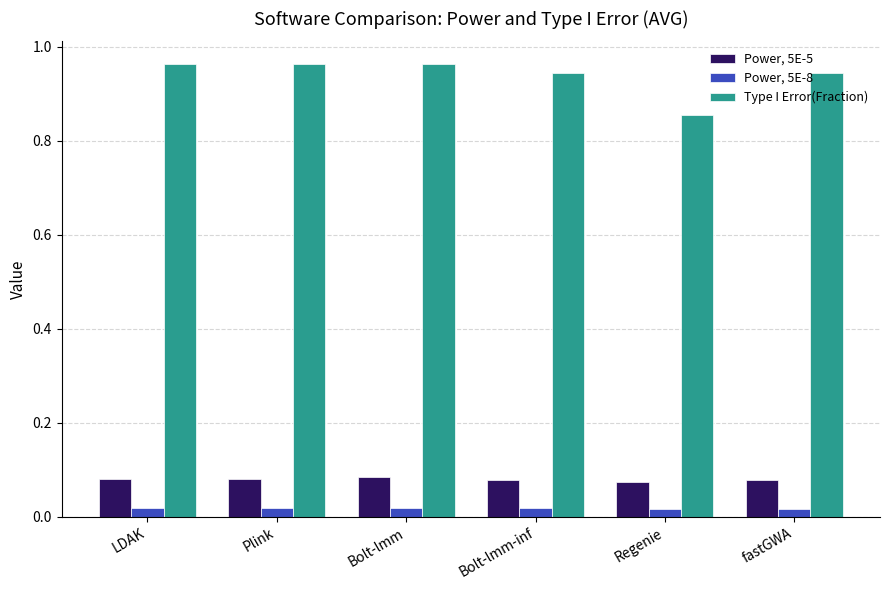

At how many categories does at least one series exceed 0?

6